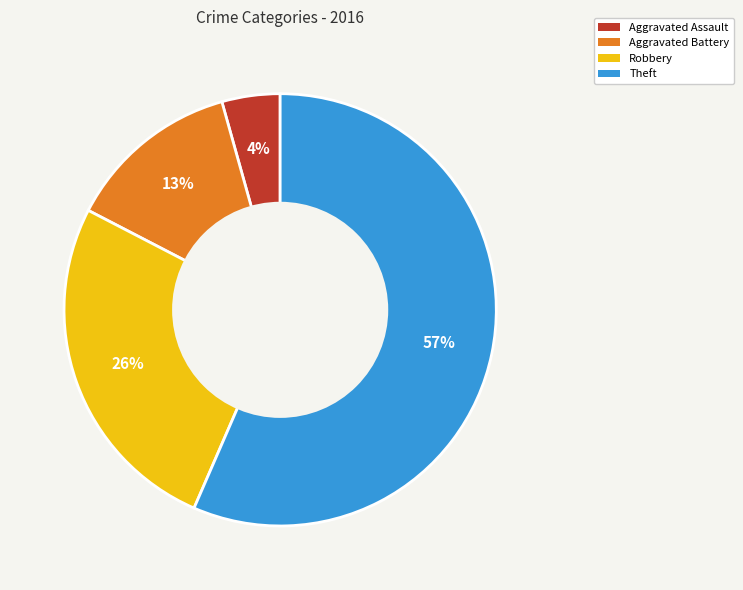

Count the number of slices in the pie.

4